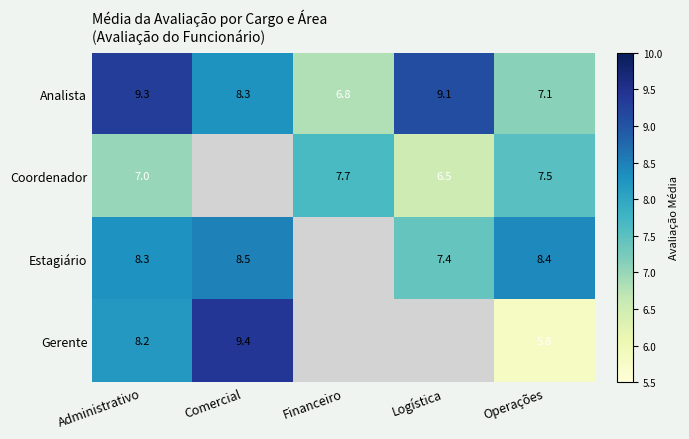

At which category does the chart reach its minimum across all series?

Operações